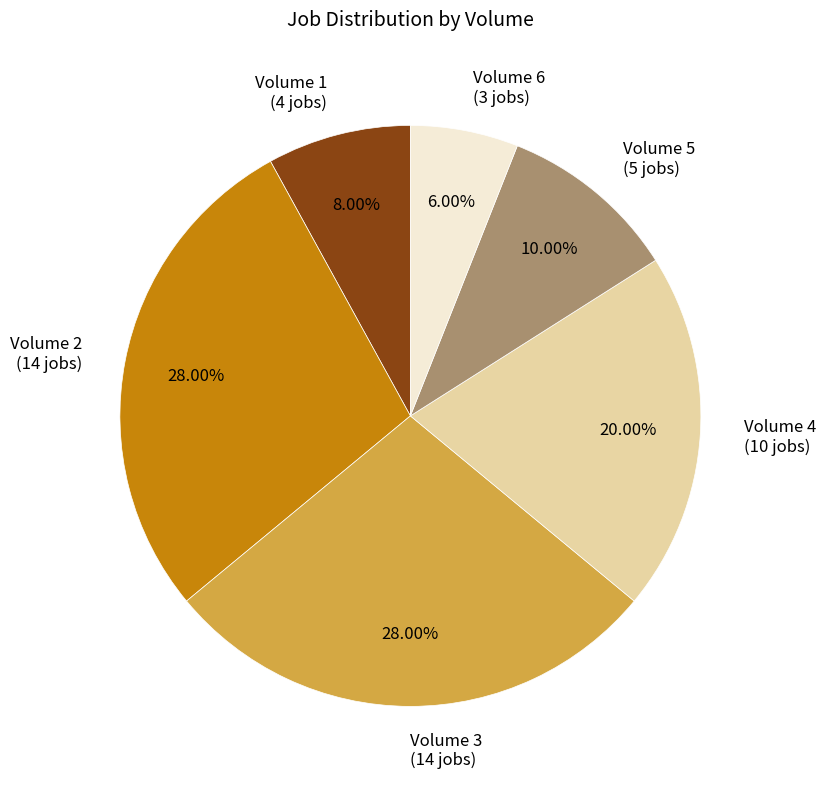

To the nearest percent, what is the difference between the largest and smallest slice percentages?

22%